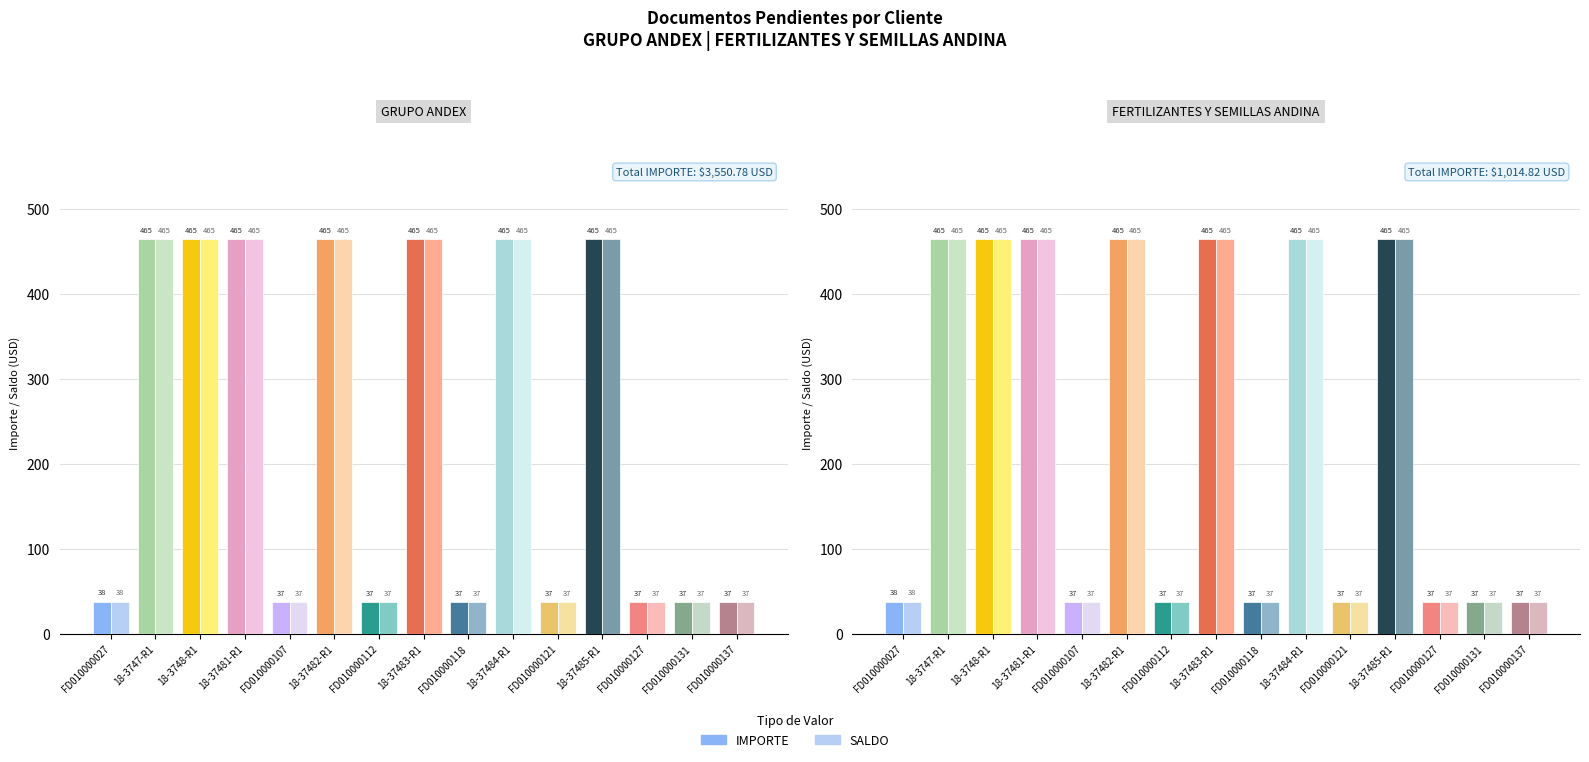

At FD010000127, list the series in order from largest to smallest.

IMPORTE, SALDO